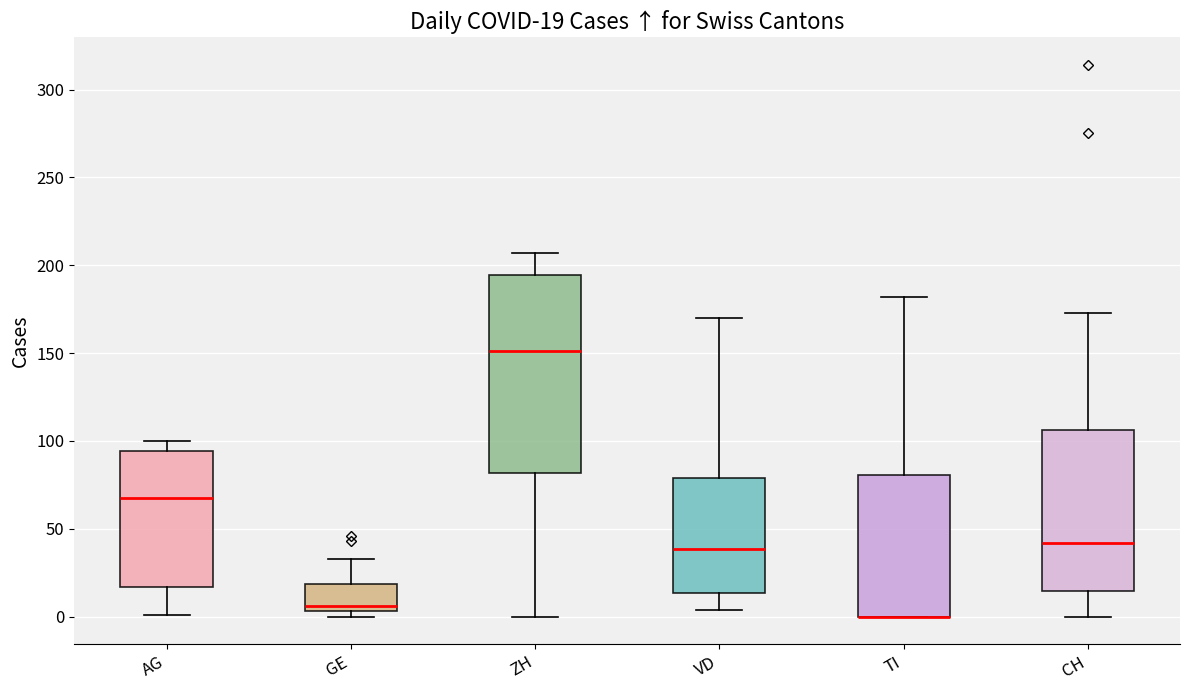

Which box is the tallest, from its lower edge to its upper edge?

ZH